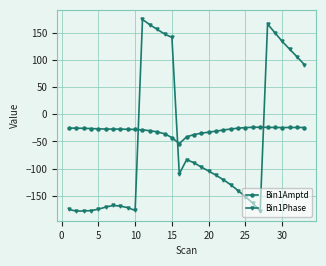

What is the value of the Bin1Amptd point at the 17th from the left?

-41.5